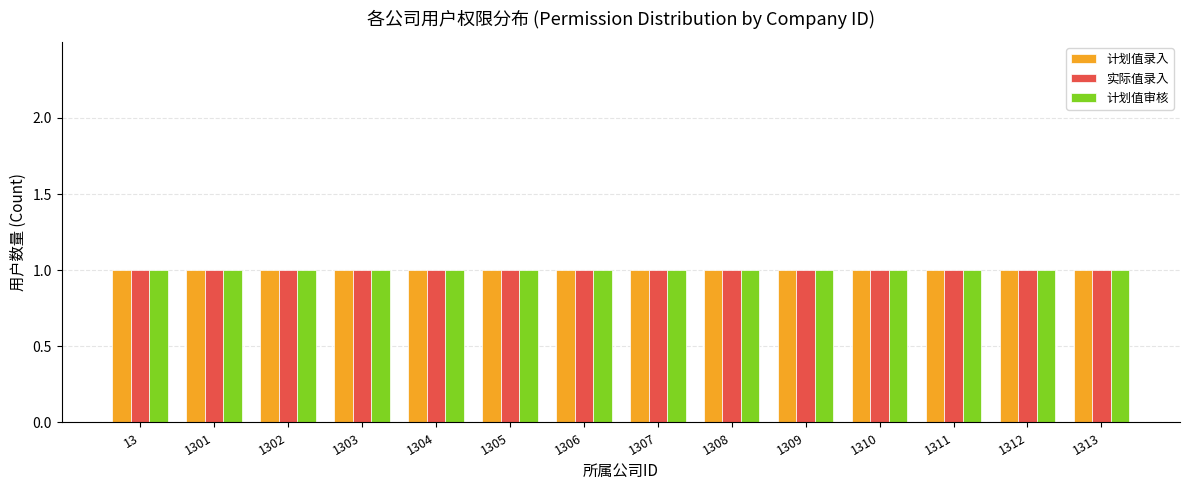

Read the 计划值审核 value at 1302.

1